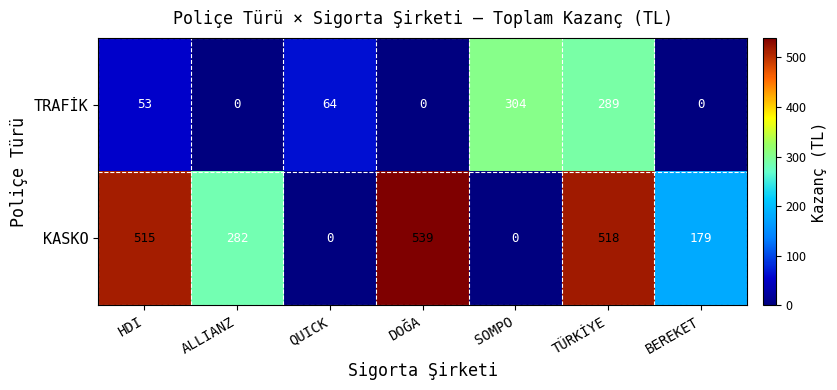

How many distinct data groups are displayed?

2